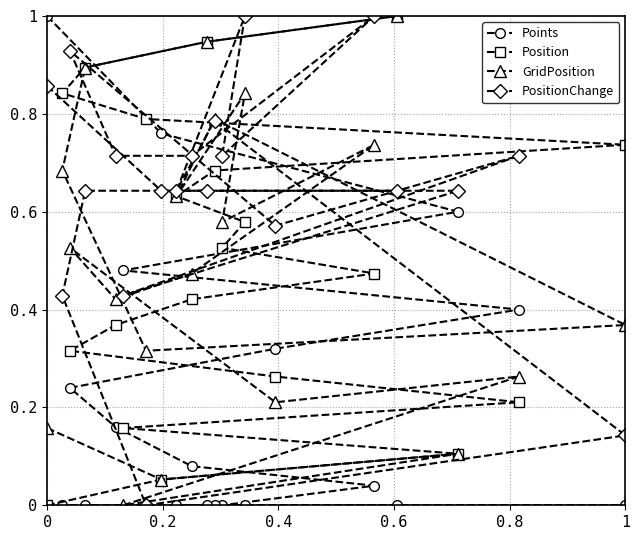

What is the maximum value for Points?

1.0